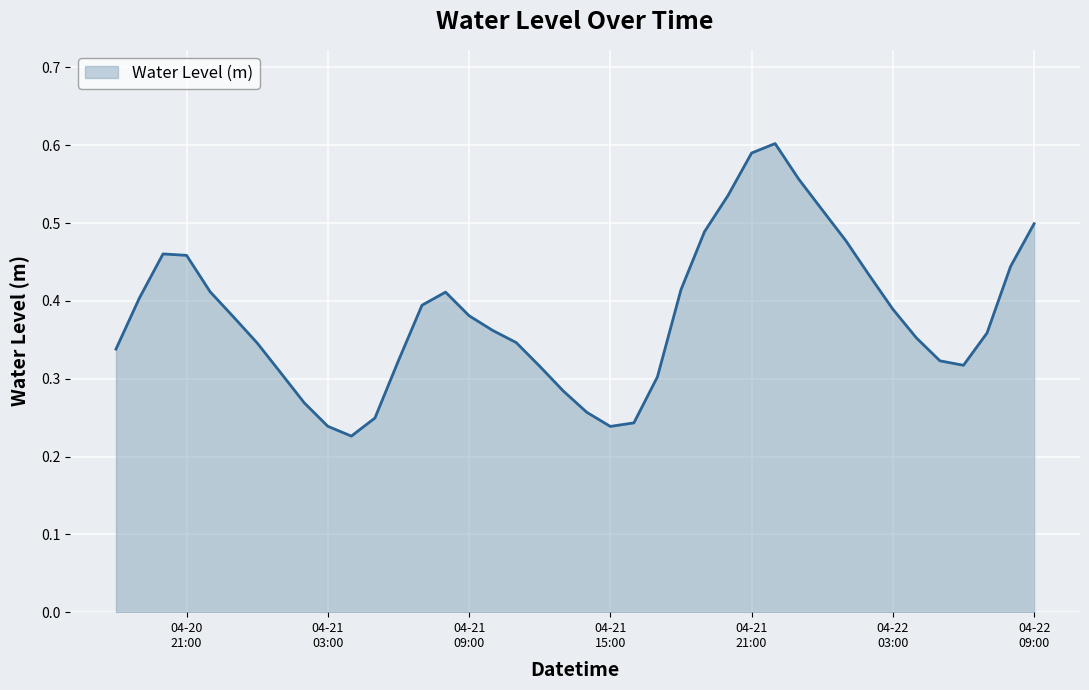

Rank the categories by value from highest to lowest.

2025-04-21 22:00:00, 2025-04-21 21:00:00, 2025-04-21 23:00:00, 2025-04-21 20:00:00, 2025-04-22 00:00:00, 2025-04-22 09:00:00, 2025-04-21 19:00:00, 2025-04-22 01:00:00, 2025-04-20 20:00:00, 2025-04-20 21:00:00, 2025-04-22 08:00:00, 2025-04-22 02:00:00, 2025-04-21 18:00:00, 2025-04-20 22:00:00, 2025-04-21 08:00:00, 2025-04-20 19:00:00, 2025-04-21 07:00:00, 2025-04-22 03:00:00, 2025-04-21 09:00:00, 2025-04-20 23:00:00, 2025-04-21 10:00:00, 2025-04-22 07:00:00, 2025-04-22 04:00:00, 2025-04-21 11:00:00, 2025-04-21 00:00:00, 2025-04-20 18:00:00, 2025-04-21 06:00:00, 2025-04-22 05:00:00, 2025-04-22 06:00:00, 2025-04-21 12:00:00, 2025-04-21 01:00:00, 2025-04-21 17:00:00, 2025-04-21 13:00:00, 2025-04-21 02:00:00, 2025-04-21 14:00:00, 2025-04-21 05:00:00, 2025-04-21 16:00:00, 2025-04-21 03:00:00, 2025-04-21 15:00:00, 2025-04-21 04:00:00